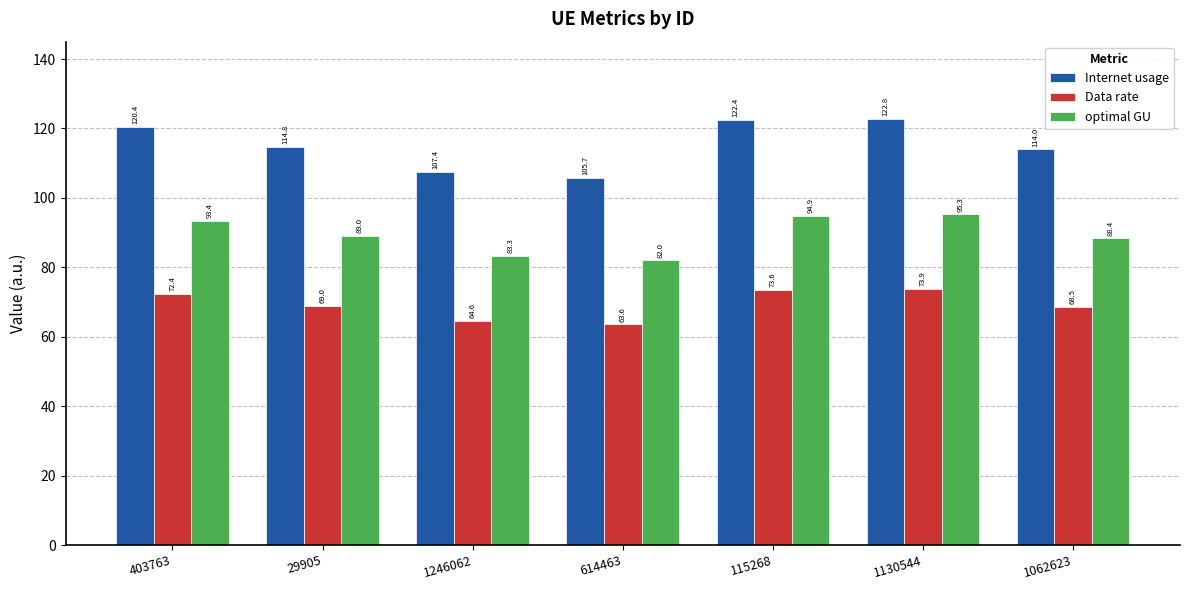

What is the smallest value displayed?

63.6